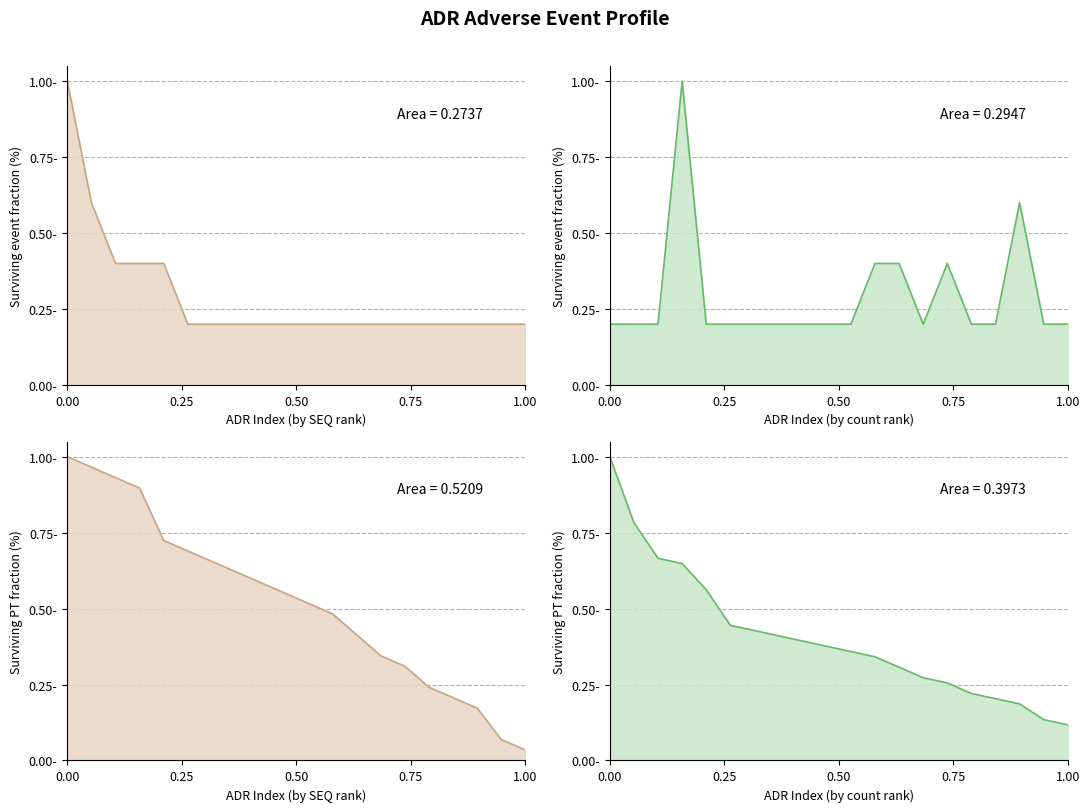

Does the chart display data point markers on the line(s)?

No